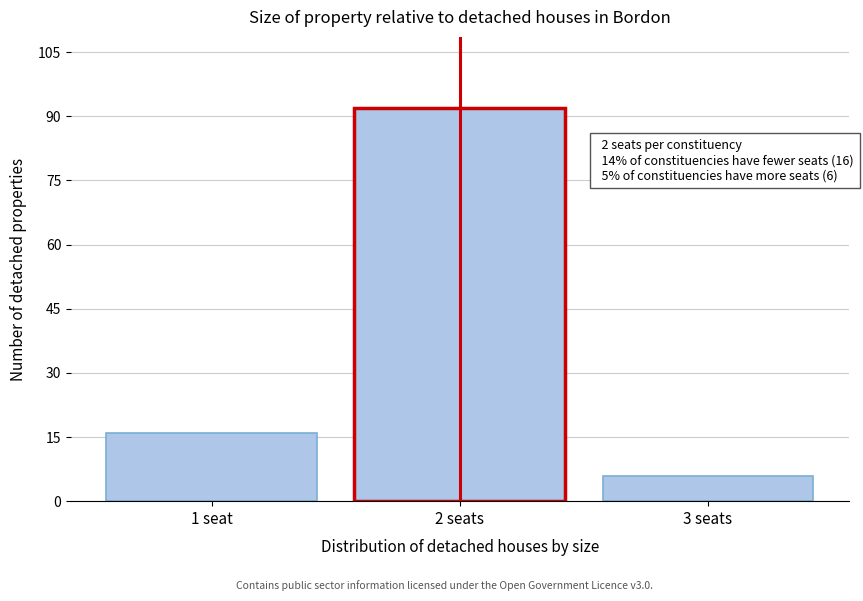

Reading left to right, transcribe all the data shown in this chart.

16	92	6